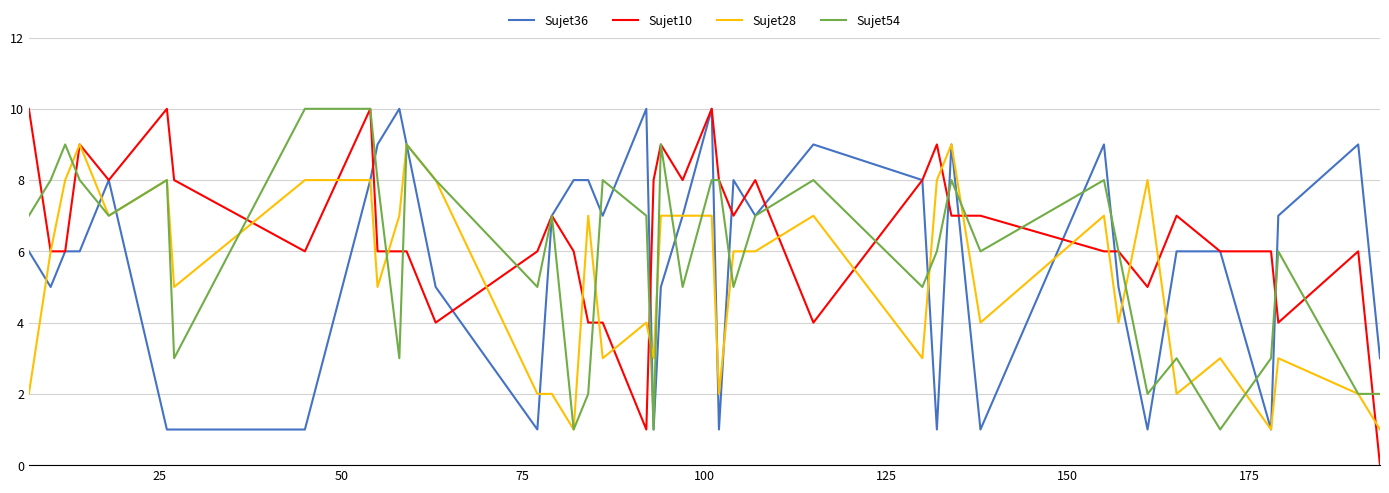

Which series has the widest spread of values?

Sujet10